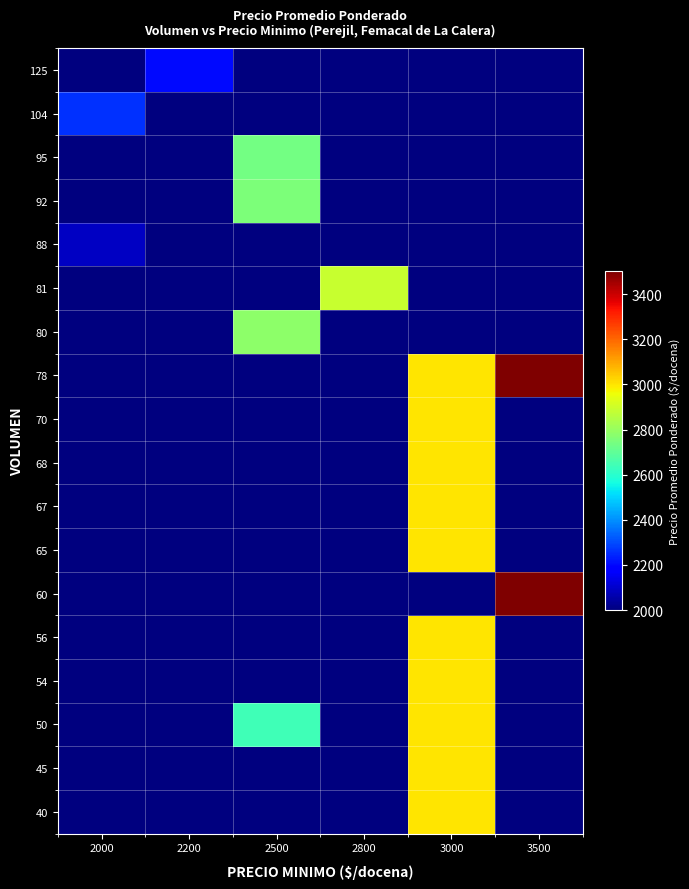

Reading left to right, what are all the values shown in this chart?

row_0: 2000.0	2000.0	2000.0	2000.0	3000.0	2000.0
row_1: 2000.0	2000.0	2000.0	2000.0	3000.0	2000.0
row_2: 2000.0	2000.0	2640.5	2000.0	3000.0	2000.0
row_3: 2000.0	2000.0	2000.0	2000.0	3000.0	2000.0
row_4: 2000.0	2000.0	2000.0	2000.0	3000.0	2000.0
row_5: 2000.0	2000.0	2000.0	2000.0	2000.0	3500.0
row_6: 2000.0	2000.0	2000.0	2000.0	3000.0	2000.0
row_7: 2000.0	2000.0	2000.0	2000.0	3000.0	2000.0
row_8: 2000.0	2000.0	2000.0	2000.0	3000.0	2000.0
row_9: 2000.0	2000.0	2000.0	2000.0	3000.0	2000.0
row_10: 2000.0	2000.0	2000.0	2000.0	3000.0	3500.0
row_11: 2000.0	2000.0	2781.0	2000.0	2000.0	2000.0
row_12: 2000.0	2000.0	2000.0	2889.0	2000.0	2000.0
row_13: 2091.0	2000.0	2000.0	2000.0	2000.0	2000.0
row_14: 2000.0	2000.0	2755.0	2000.0	2000.0	2000.0
row_15: 2000.0	2000.0	2737.0	2000.0	2000.0	2000.0
row_16: 2260.0	2000.0	2000.0	2000.0	2000.0	2000.0
row_17: 2000.0	2200.0	2000.0	2000.0	2000.0	2000.0